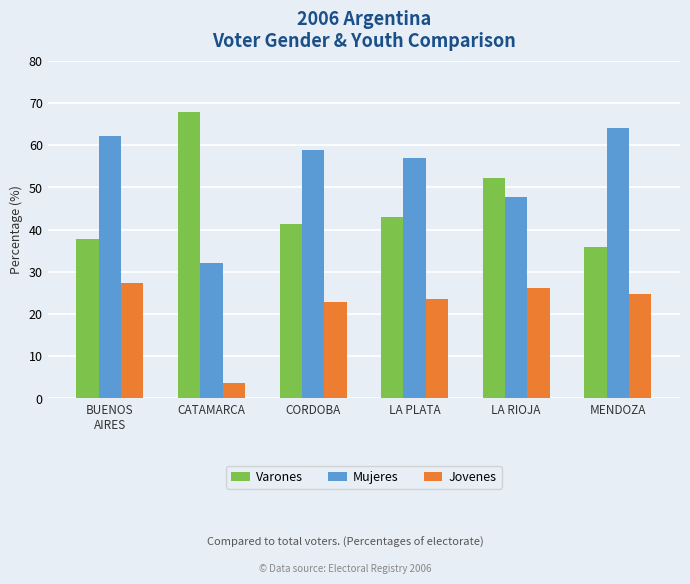

What is the approximate value of Varones at CORDOBA?

41.2